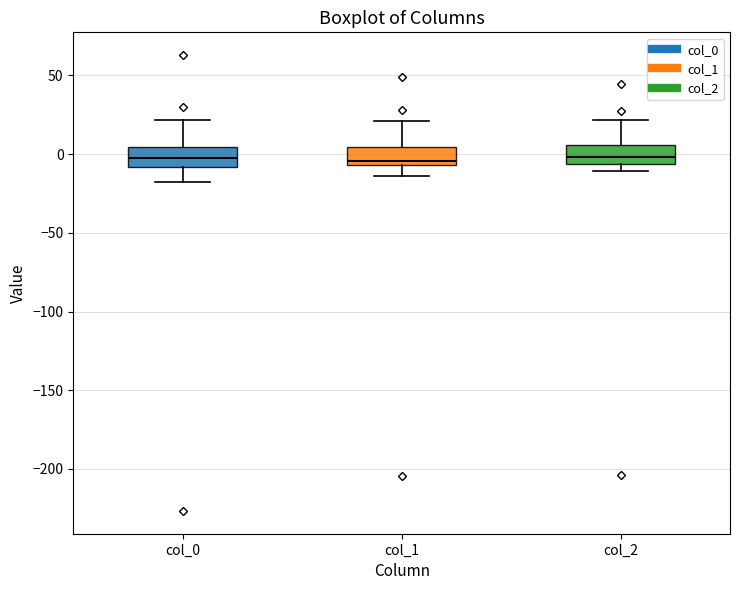

Reading left to right, read every box against the y-axis: the position of its median line, the range the box covers, and the ends of its whiskers. The values are not printed on the chart, so give them approximately, as read against the axis.

col_0: median 0, box -10 to 5, whiskers -15 to 20
col_1: median -5 (just above the box's lower edge), box -5 to 5, whiskers -15 to 20
col_2: median 0, box -5 to 5, whiskers -10 to 20